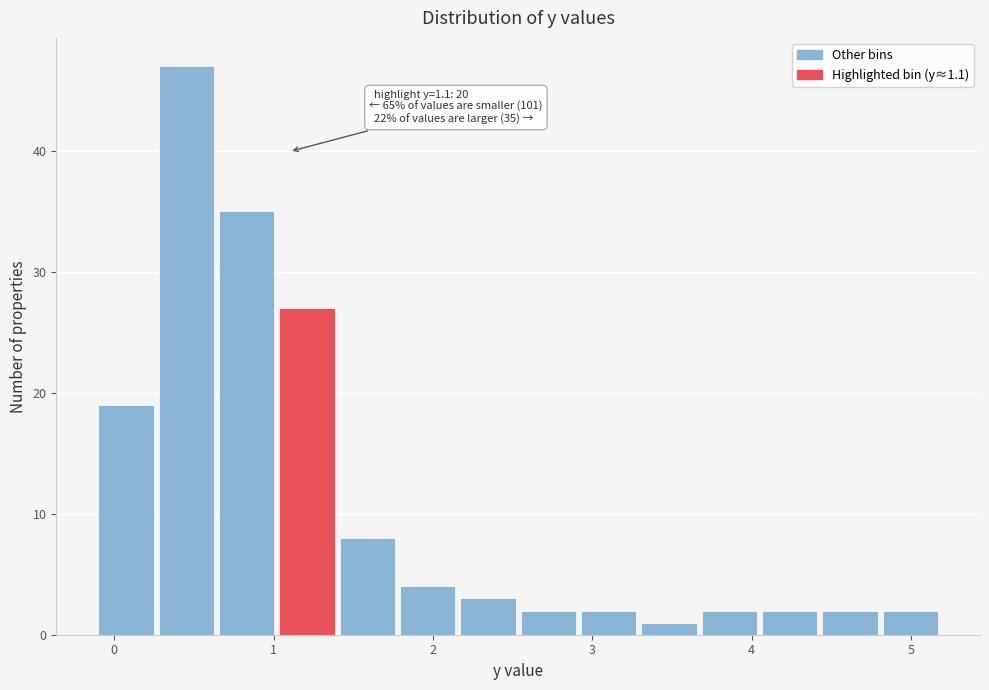

Around what value on the x-axis is the tallest bar? Give the approximate position of its centre, as read against the axis.

0.5